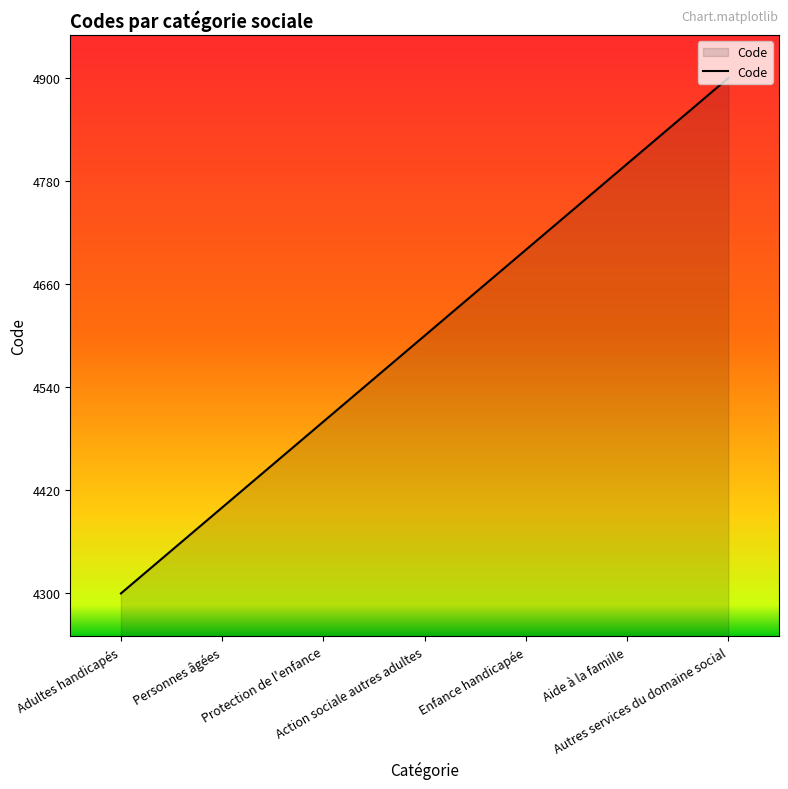

How many values are between 4400 and 4800?

5